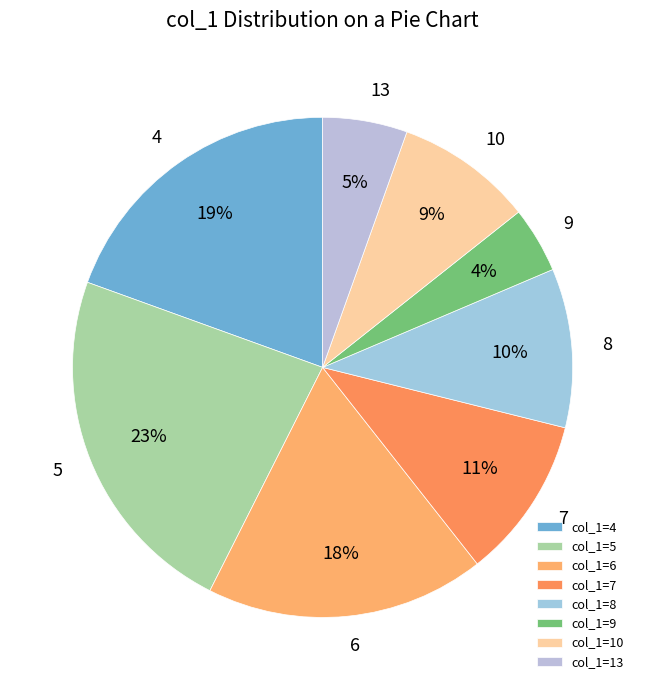

What is the smallest slice in the pie chart?

col_1=9